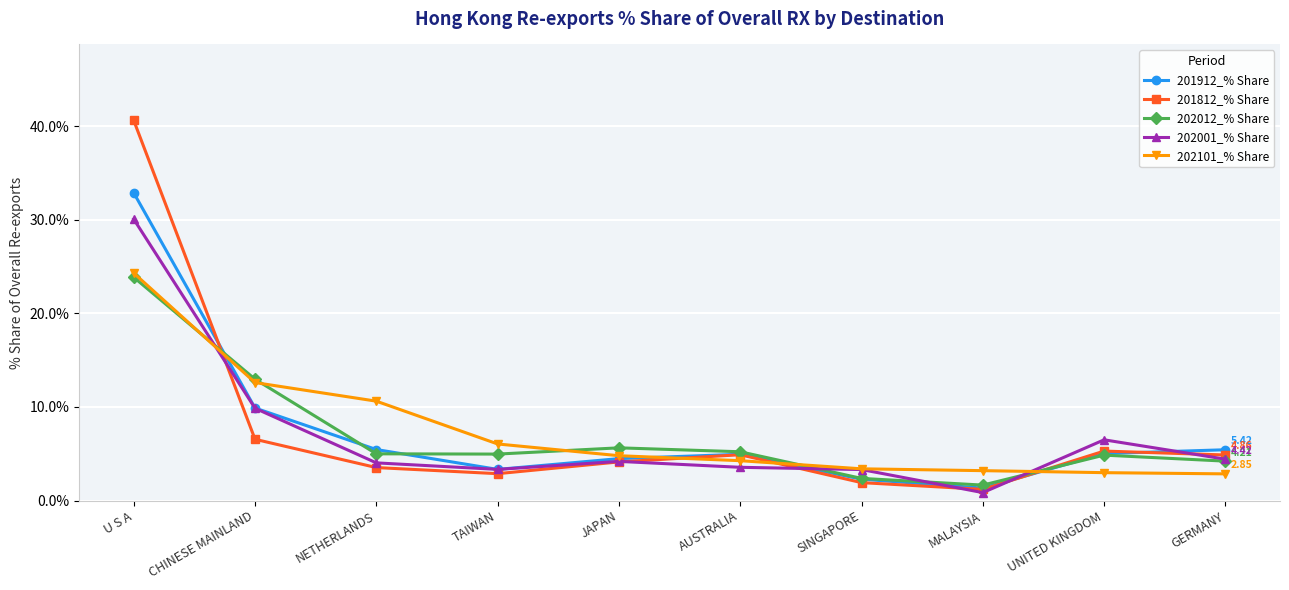

Which category has the highest value across all series?

U S A